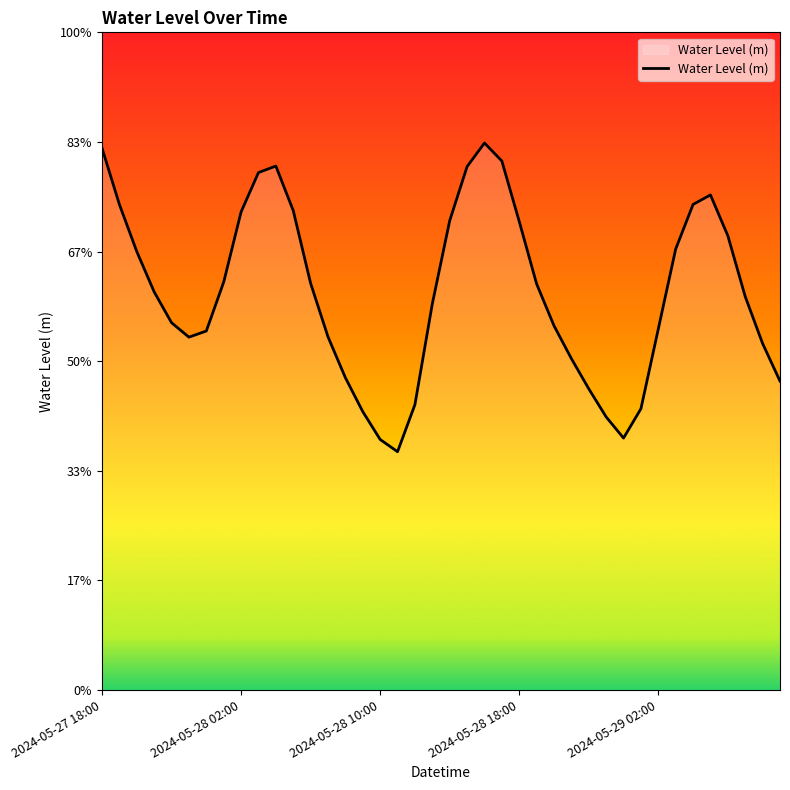

Does the chart have visible grid lines?

No